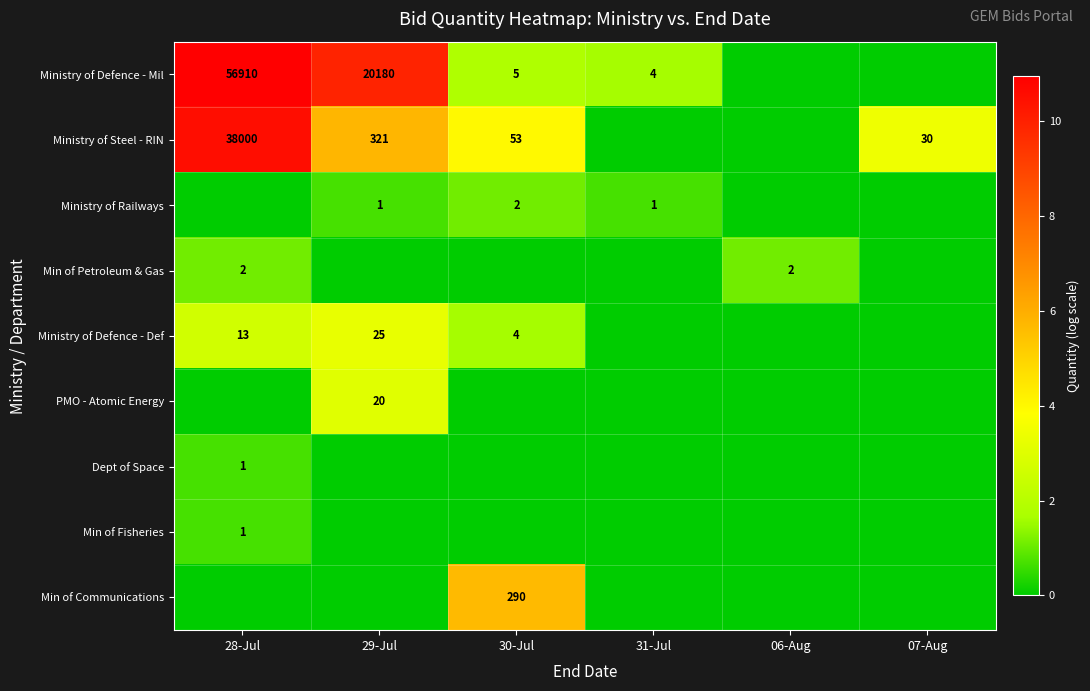

What is the sum of the Ministry of Steel - RIN values at 28-Jul and 30-Jul?

38053